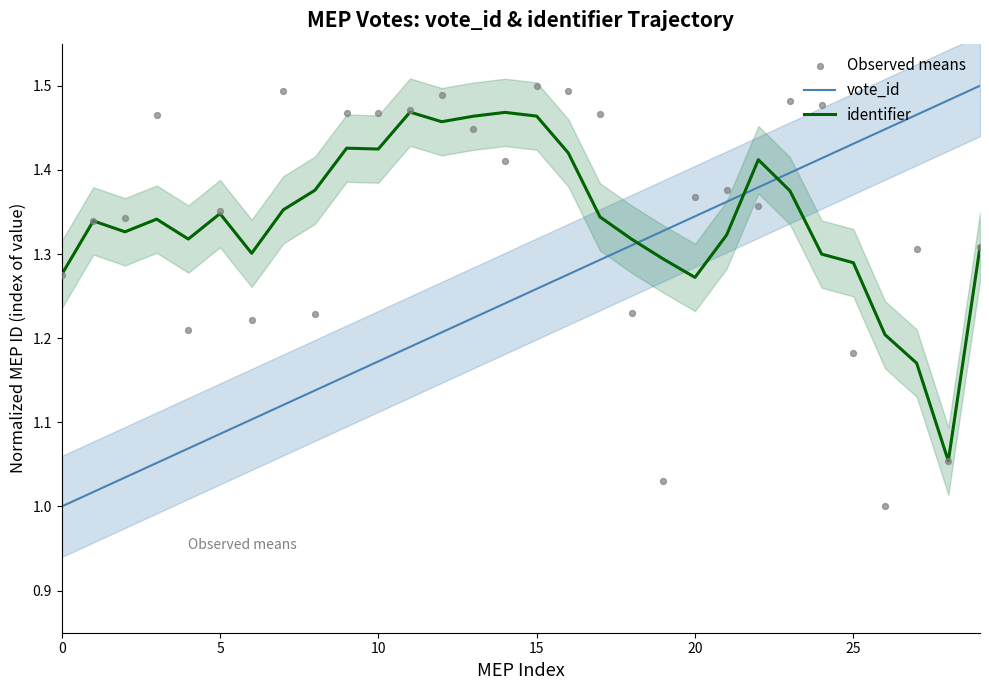

Is the value of identifier at 18 greater than the value of vote_id at 18?

Yes